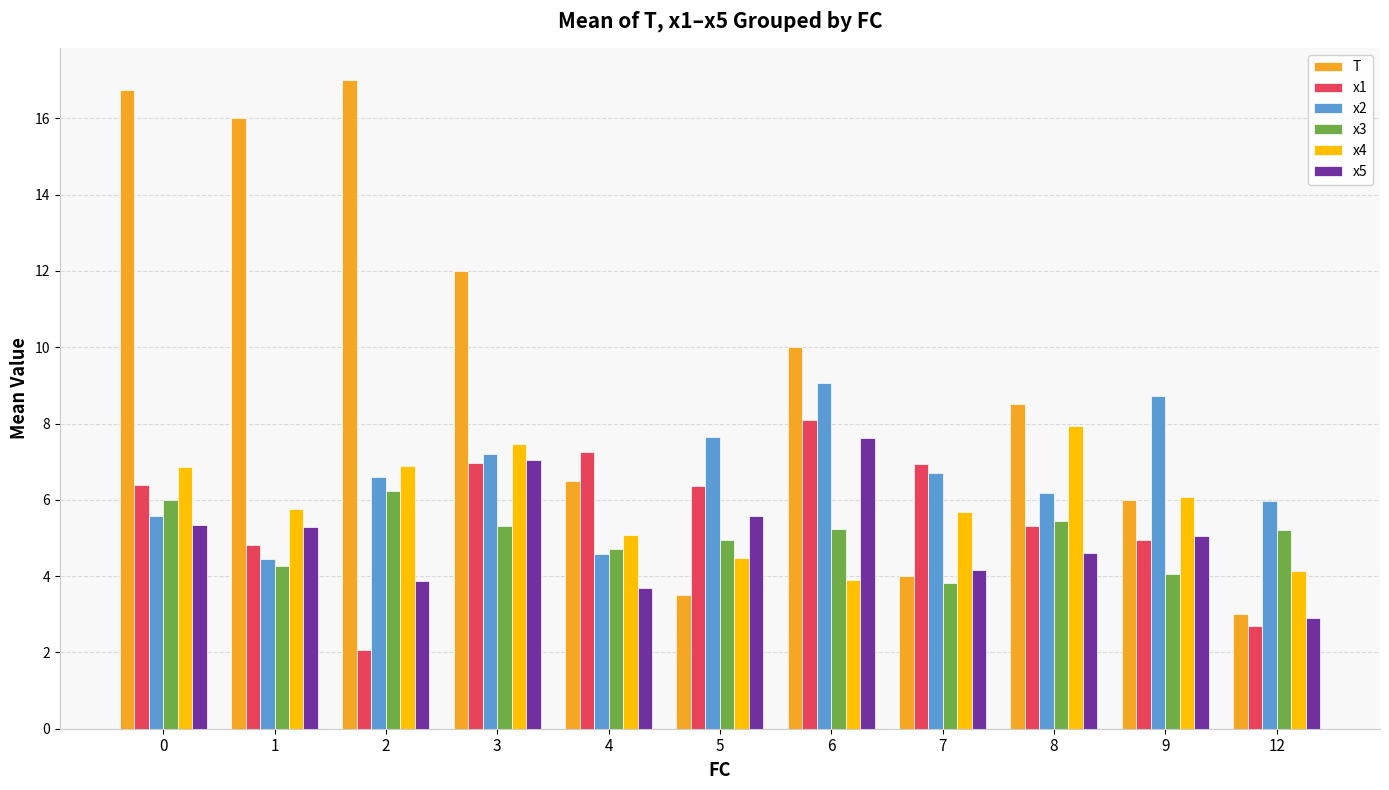

What are all the series names shown in the legend?

T, x1, x2, x3, x4, x5